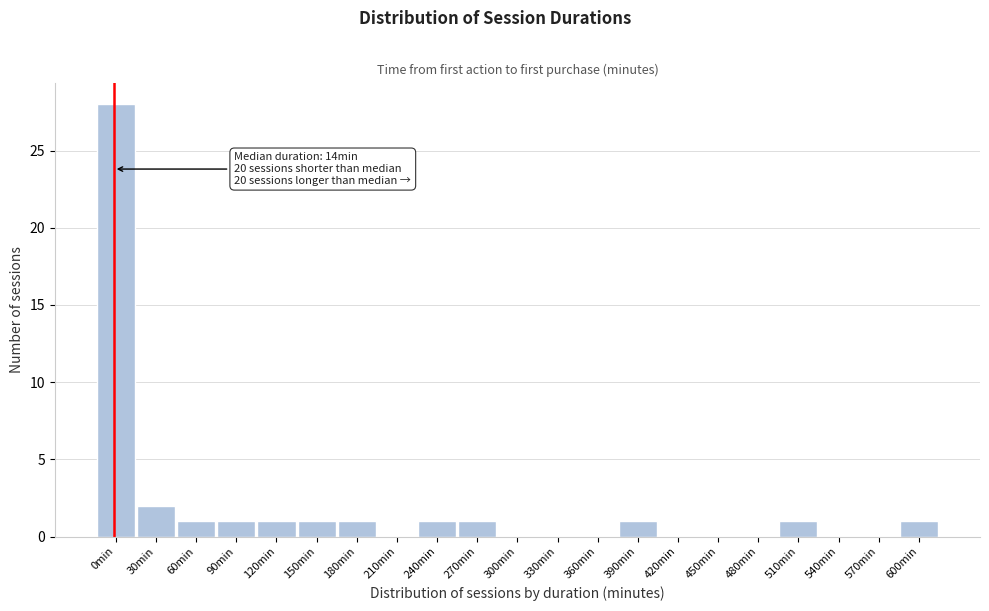

Reading left to right, list all the values displayed in this chart.

0min=28	30min=2	60min=1	90min=1	120min=1	150min=1	180min=1	210min=0	240min=1	270min=1	300min=0	330min=0	360min=0	390min=1	420min=0	450min=0	480min=0	510min=1	540min=0	570min=0	600min=1